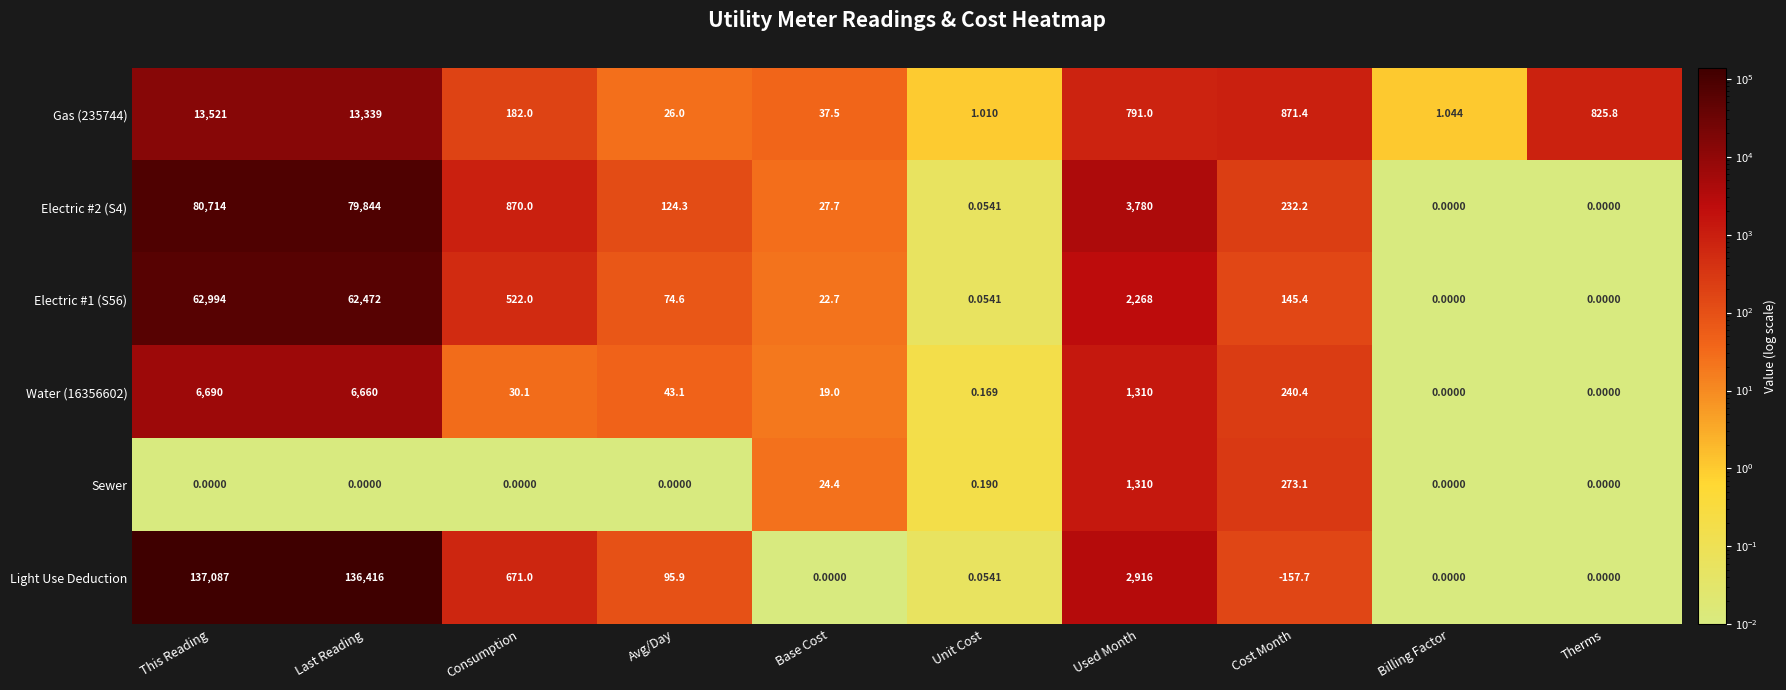

At how many categories does at least one series exceed 17863?

2